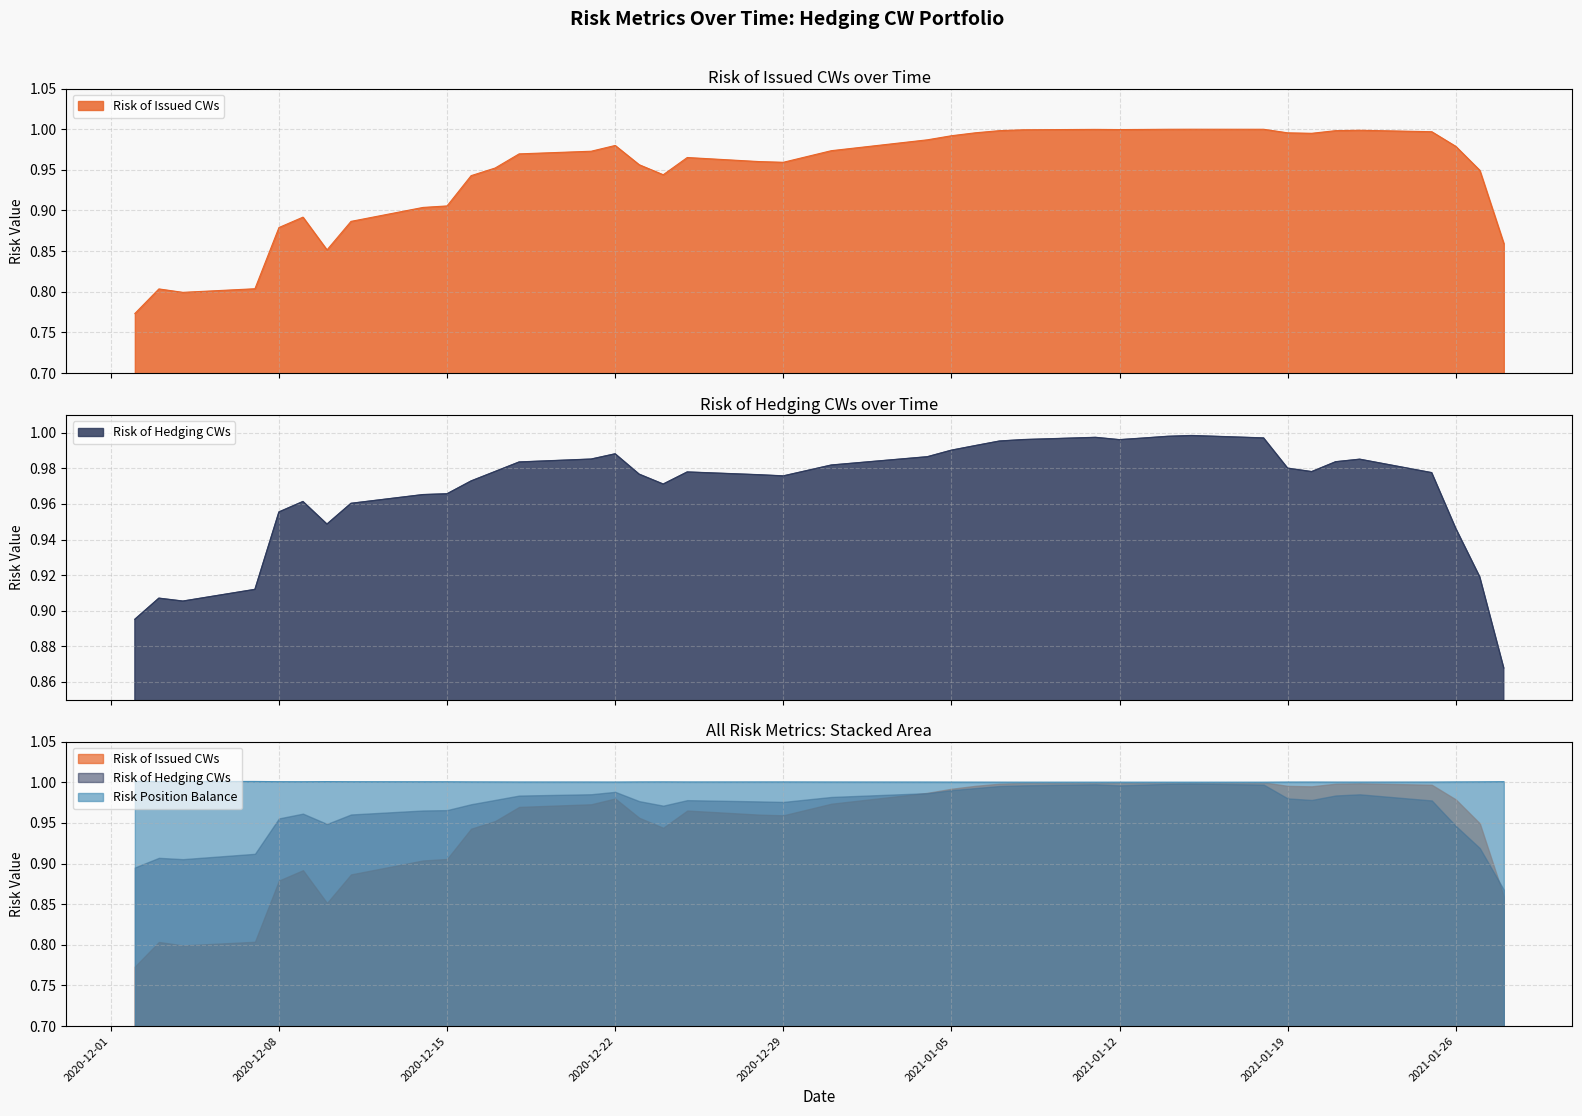

Reading right to left, what are all the values shown in this chart?

Risk of Issued CWs: 2021-01-28=0.9	2021-01-27=0.9	2021-01-26=1.0	2021-01-25=1.0	2021-01-22=1.0	2021-01-21=1.0	2021-01-20=1.0	2021-01-19=1.0	2021-01-18=1.0	2021-01-15=1.0	2021-01-14=1.0	2021-01-13=1.0	2021-01-12=1.0	2021-01-11=1.0	2021-01-08=1.0	2021-01-07=1.0	2021-01-06=1.0	2021-01-05=1.0	2021-01-04=1.0	2020-12-31=1.0	2020-12-29=1.0	2020-12-28=1.0	2020-12-25=1.0	2020-12-24=0.9	2020-12-23=1.0	2020-12-22=1.0	2020-12-21=1.0	2020-12-18=1.0	2020-12-17=1.0	2020-12-16=0.9	2020-12-15=0.9	2020-12-14=0.9	2020-12-11=0.9	2020-12-10=0.9	2020-12-09=0.9	2020-12-08=0.9	2020-12-07=0.8	2020-12-04=0.8	2020-12-03=0.8	2020-12-02=0.8
Risk of Hedging CWs: 2021-01-28=0.9	2021-01-27=0.9	2021-01-26=0.9	2021-01-25=1.0	2021-01-22=1.0	2021-01-21=1.0	2021-01-20=1.0	2021-01-19=1.0	2021-01-18=1.0	2021-01-15=1.0	2021-01-14=1.0	2021-01-13=1.0	2021-01-12=1.0	2021-01-11=1.0	2021-01-08=1.0	2021-01-07=1.0	2021-01-06=1.0	2021-01-05=1.0	2021-01-04=1.0	2020-12-31=1.0	2020-12-29=1.0	2020-12-28=1.0	2020-12-25=1.0	2020-12-24=1.0	2020-12-23=1.0	2020-12-22=1.0	2020-12-21=1.0	2020-12-18=1.0	2020-12-17=1.0	2020-12-16=1.0	2020-12-15=1.0	2020-12-14=1.0	2020-12-11=1.0	2020-12-10=0.9	2020-12-09=1.0	2020-12-08=1.0	2020-12-07=0.9	2020-12-04=0.9	2020-12-03=0.9	2020-12-02=0.9
Risk Position Balance: 2021-01-28=1.0	2021-01-27=1.0	2021-01-26=1.0	2021-01-25=1.0	2021-01-22=1.0	2021-01-21=1.0	2021-01-20=1.0	2021-01-19=1.0	2021-01-18=1.0	2021-01-15=1.0	2021-01-14=1.0	2021-01-13=1.0	2021-01-12=1.0	2021-01-11=1.0	2021-01-08=1.0	2021-01-07=1.0	2021-01-06=1.0	2021-01-05=1.0	2021-01-04=1.0	2020-12-31=1.0	2020-12-29=1.0	2020-12-28=1.0	2020-12-25=1.0	2020-12-24=1.0	2020-12-23=1.0	2020-12-22=1.0	2020-12-21=1.0	2020-12-18=1.0	2020-12-17=1.0	2020-12-16=1.0	2020-12-15=1.0	2020-12-14=1.0	2020-12-11=1.0	2020-12-10=1.0	2020-12-09=1.0	2020-12-08=1.0	2020-12-07=1.0	2020-12-04=1.0	2020-12-03=1.0	2020-12-02=1.0